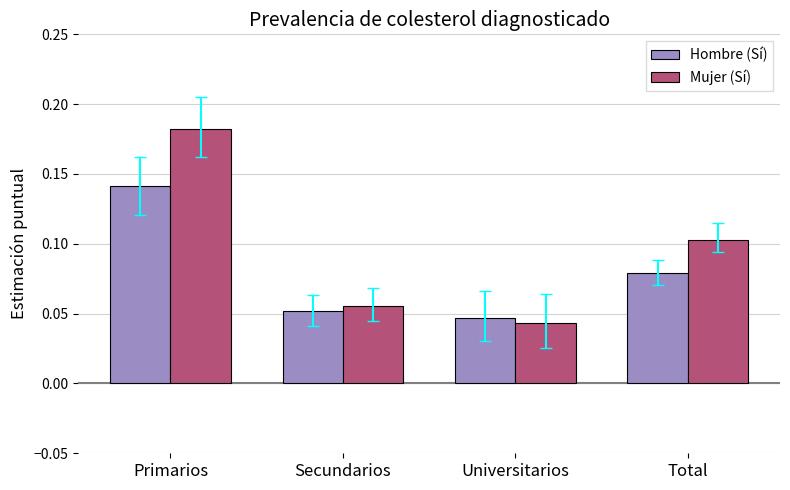

What is the sum of all Mujer (Sí) values?

0.4